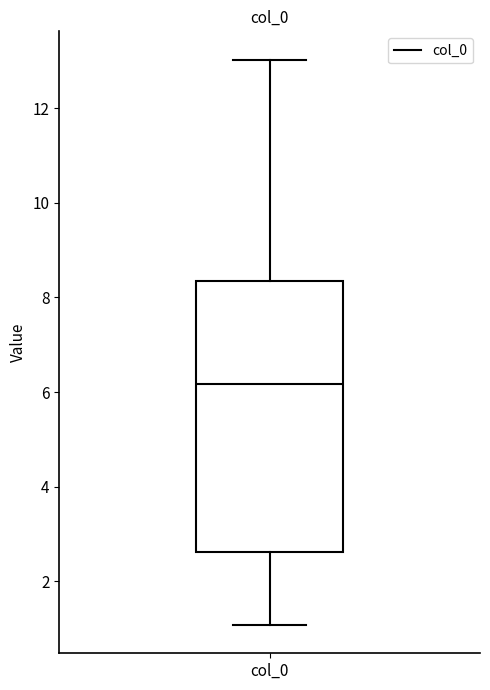

Where is the upper edge of the box for col_0 on the y-axis? The values are not printed on the chart, so give them approximately, as read against the axis.

8.4